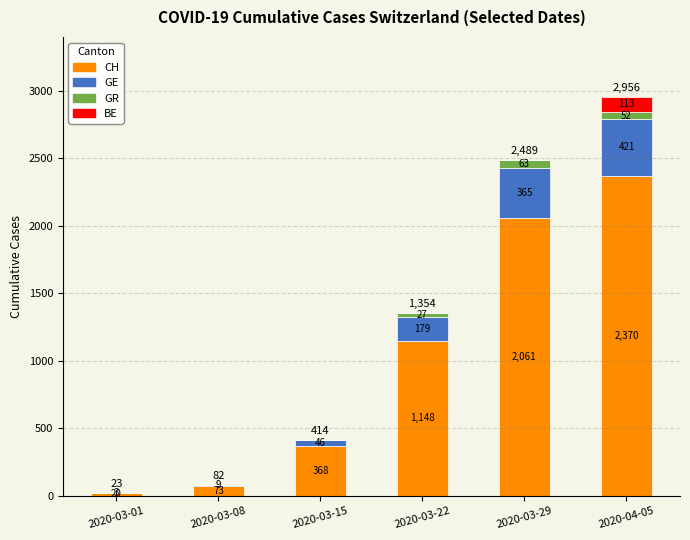

Which category has the highest value in the CH series?

2020-04-05